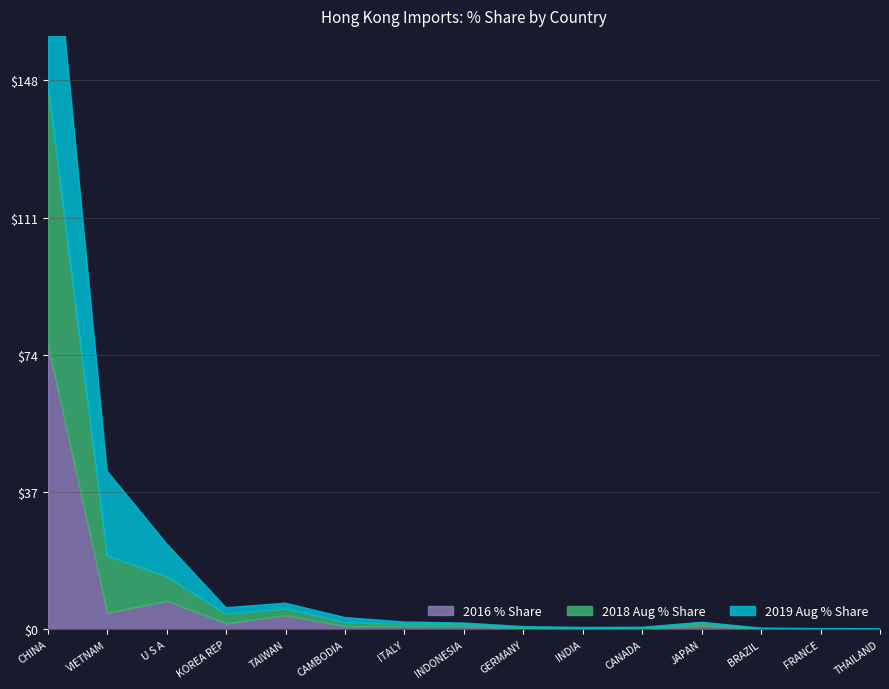

Is it true that 2016 % Share equals 27.6 at CHINA?

False